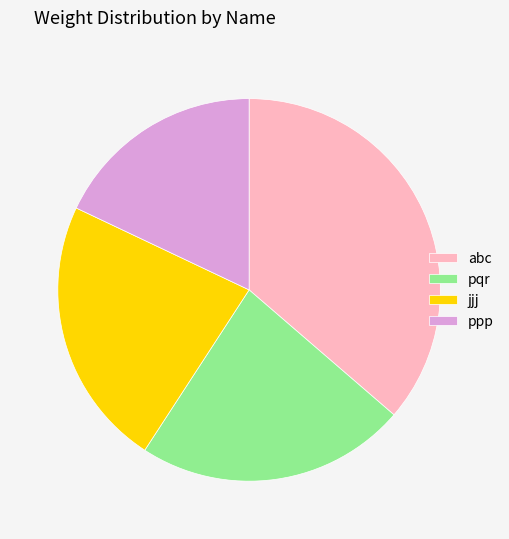

How many slices are in this pie chart?

4